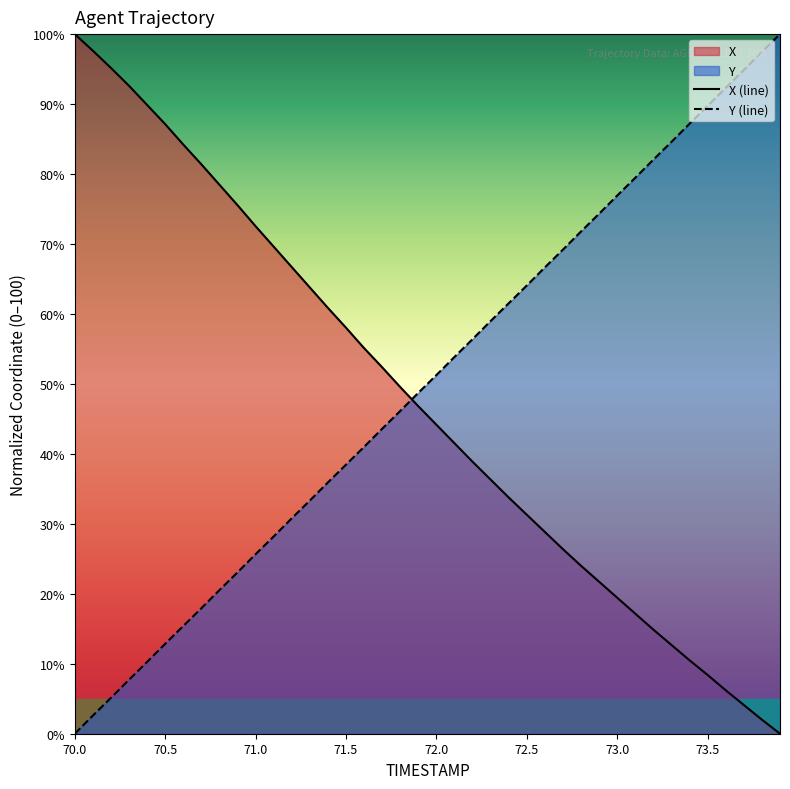

Where is X nearest to the value 50?

71.8